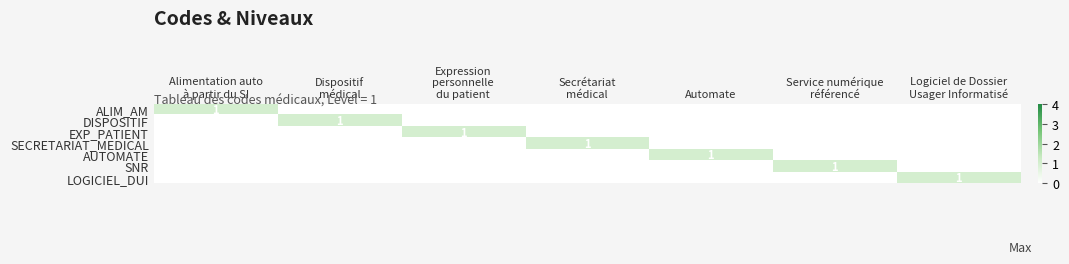

Count the SECRETARIAT_MEDICAL values in the range 0 to 1.

7